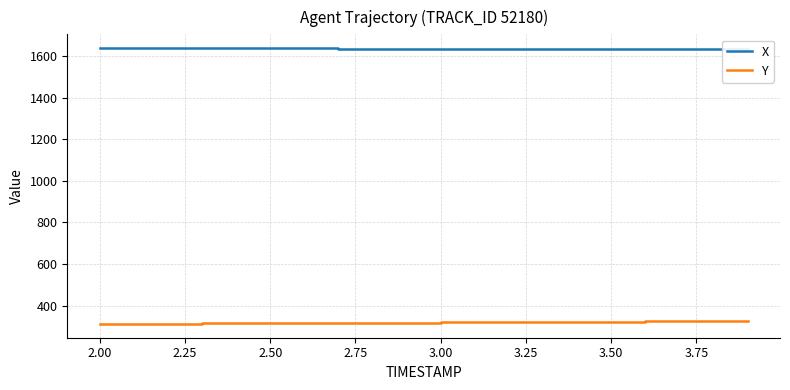

How many data points in Y are less than 319?

10